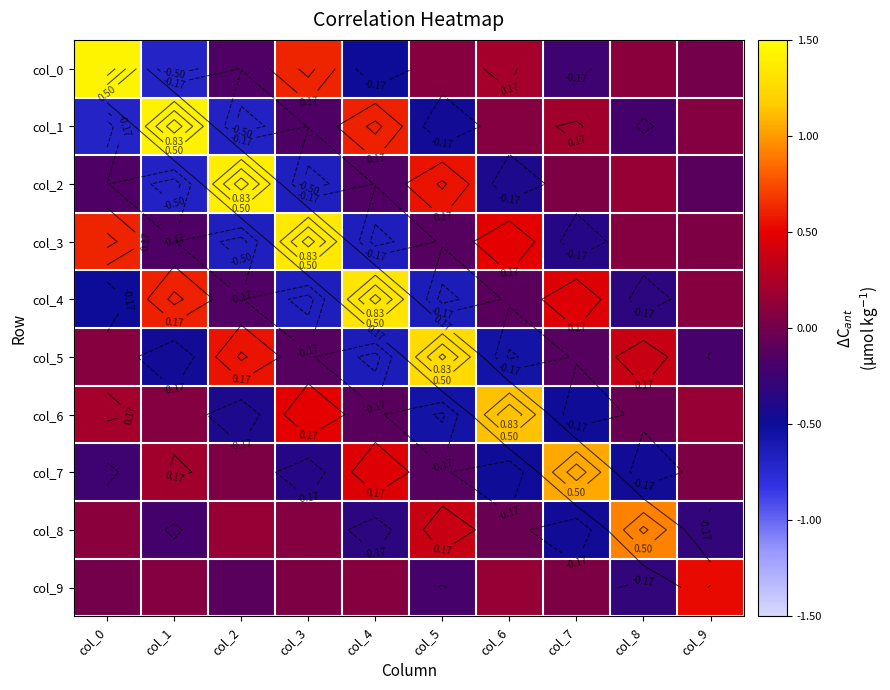

True or false: col_3 has a value of -0.4 at col_7.

True